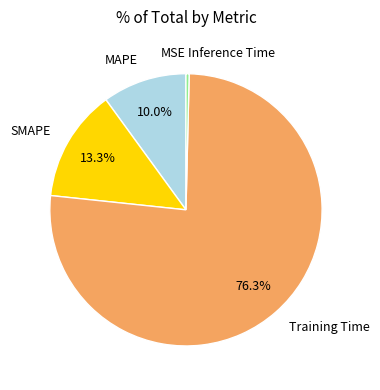

To the nearest percent, what is the difference between the largest and smallest slice percentages?

76%